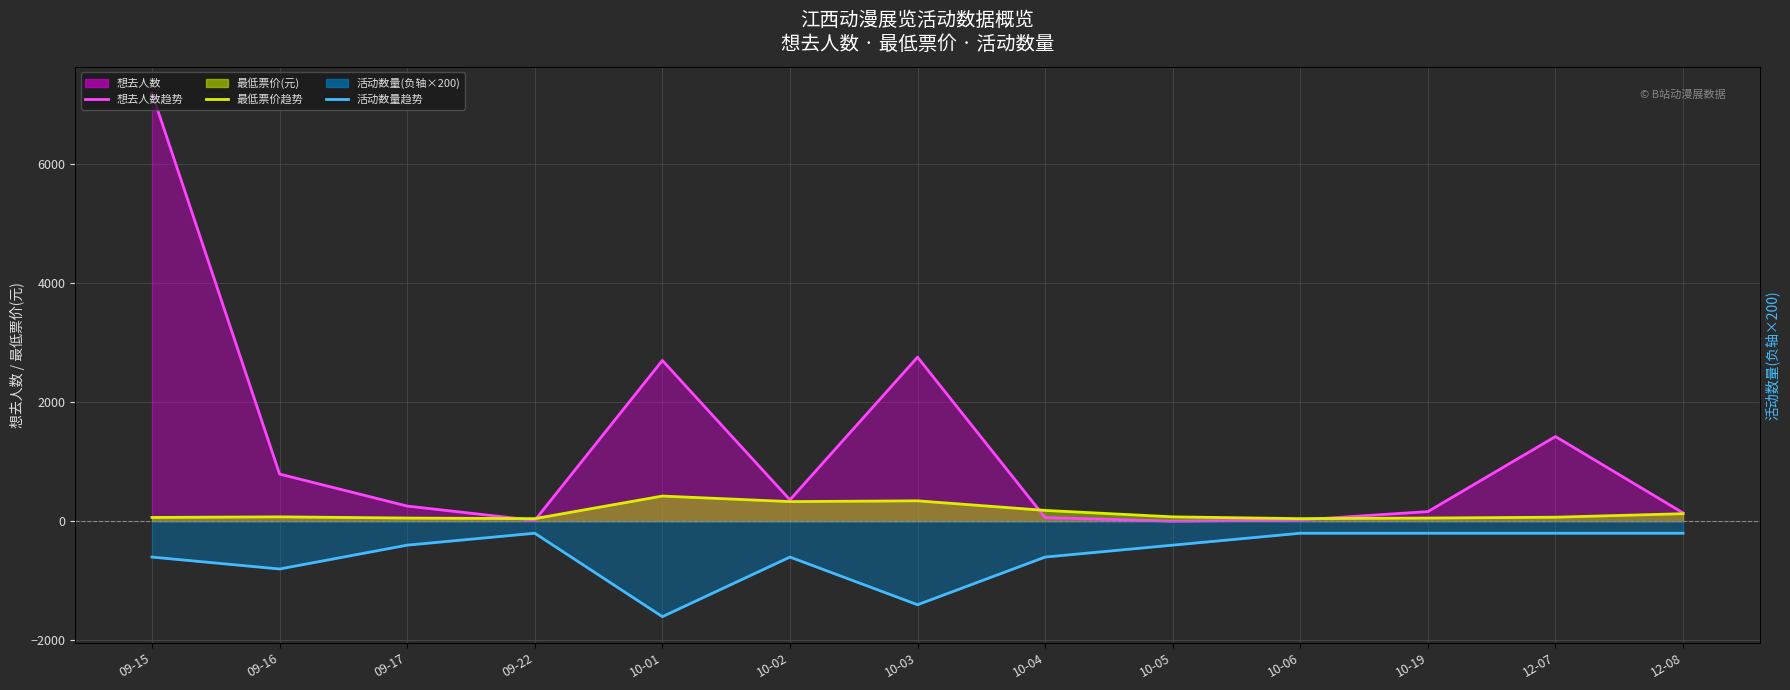

Where is 想去人数趋势 nearest to the value 3595?

10-03